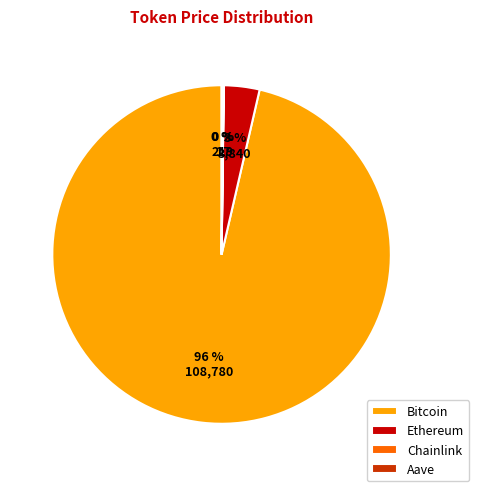

What percentage is the Ethereum slice, to the nearest percent?

3%